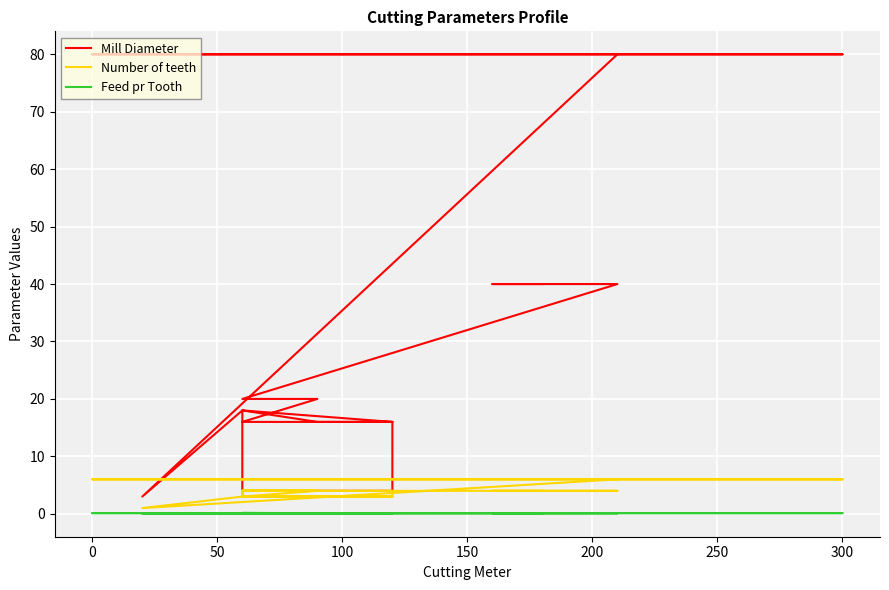

How many lines are shown in the chart?

3